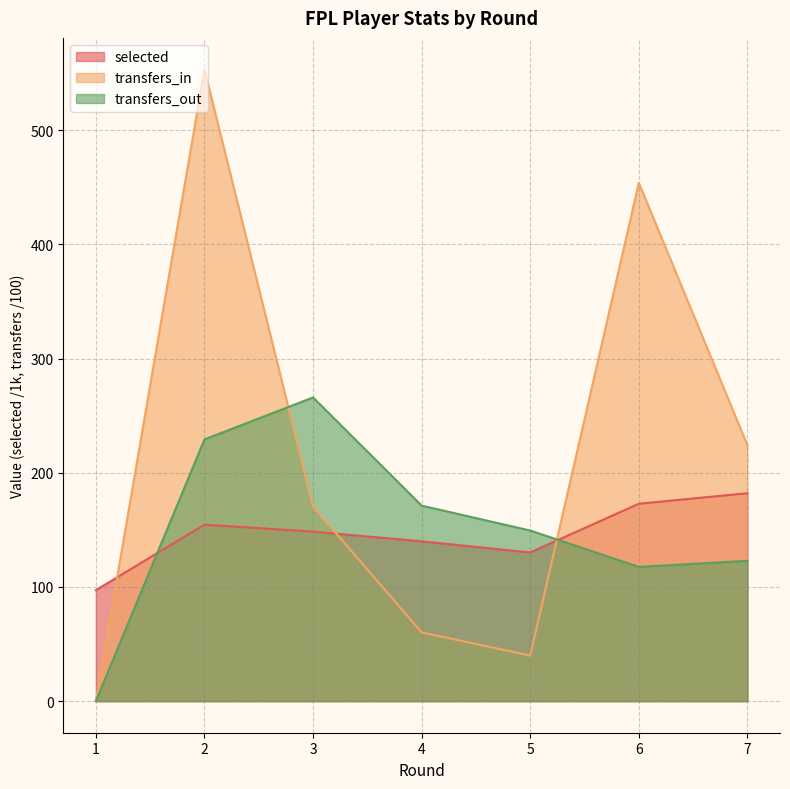

What is the maximum value for transfers_in?

553.2